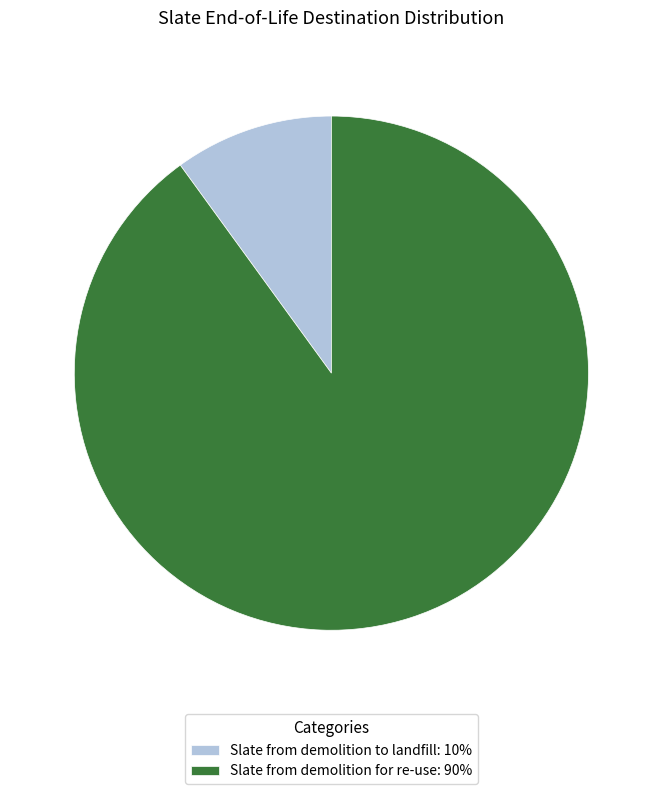

Count the number of slices in the pie.

2